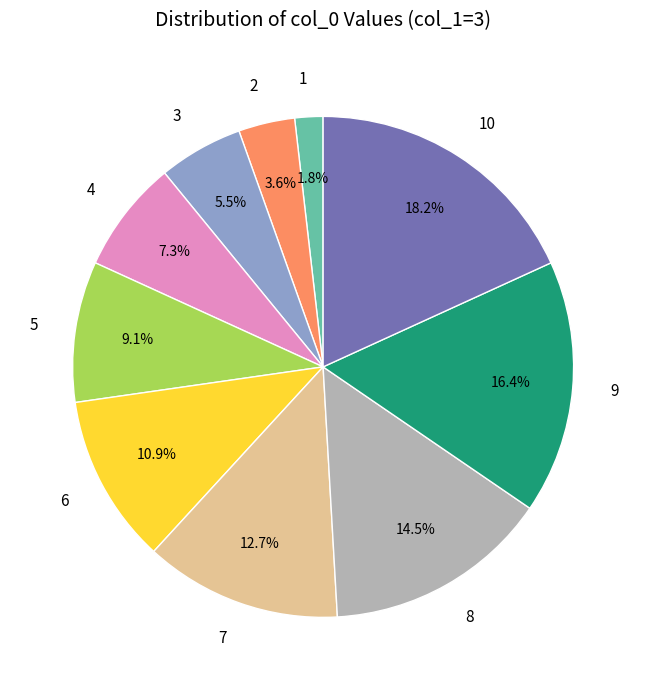

Combined, what portion of the pie is 1 and 5?

10.9%